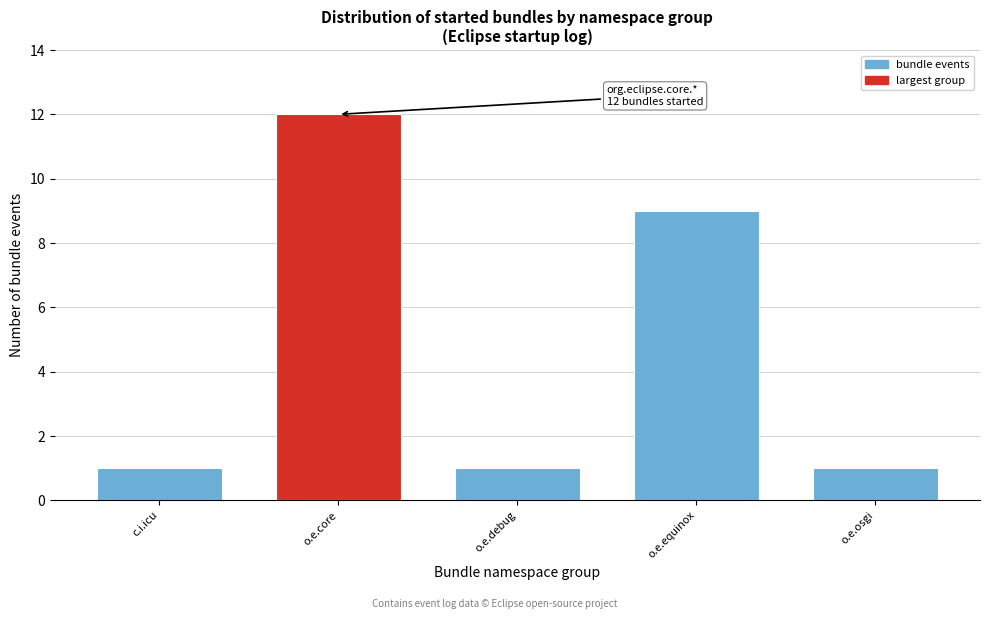

Reading left to right, what are all the values shown in this chart?

c.i.icu=1	o.e.core=12	o.e.debug=1	o.e.equinox=9	o.e.osgi=1